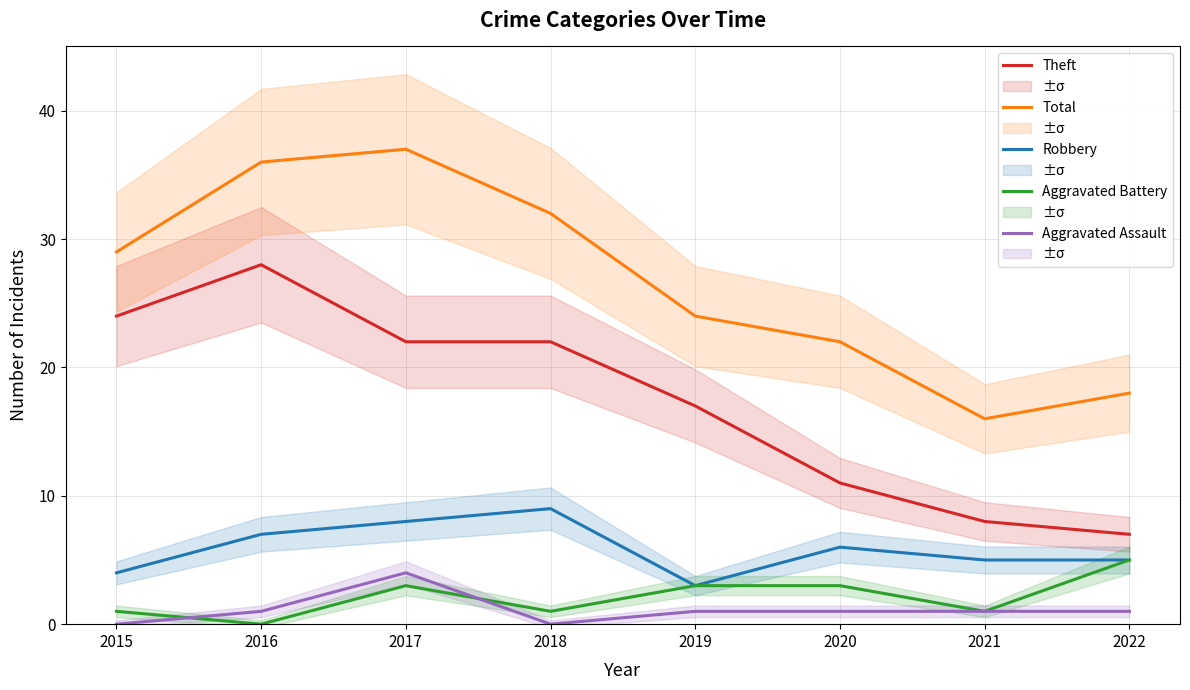

Which series has the largest total across all categories?

Total